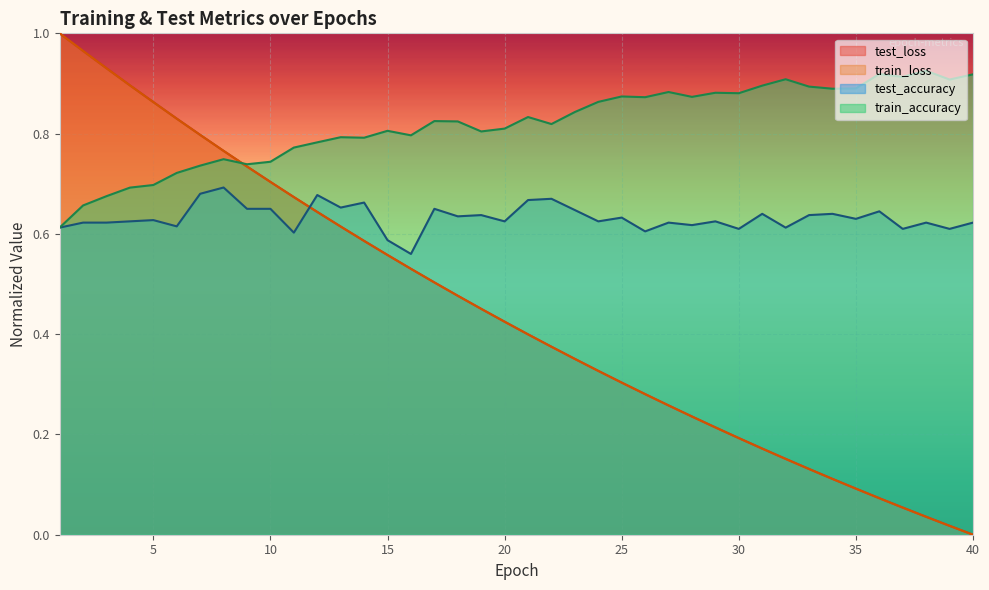

Reading left to right, extract all data points from this chart.

test_loss: 1.0	1.0	0.9	0.9	0.9	0.8	0.8	0.8	0.7	0.7	0.7	0.6	0.6	0.6	0.6	0.5	0.5	0.5	0.5	0.4	0.4	0.4	0.4	0.3	0.3	0.3	0.3	0.2	0.2	0.2	0.2	0.2	0.1	0.1	0.1	0.1	0.1	0.0	0.0	0.0
train_loss: 1.0	1.0	0.9	0.9	0.9	0.8	0.8	0.8	0.7	0.7	0.7	0.6	0.6	0.6	0.6	0.5	0.5	0.5	0.5	0.4	0.4	0.4	0.4	0.3	0.3	0.3	0.3	0.2	0.2	0.2	0.2	0.2	0.1	0.1	0.1	0.1	0.1	0.0	0.0	0.0
test_accuracy: 0.6	0.6	0.6	0.6	0.6	0.6	0.7	0.7	0.7	0.6	0.6	0.7	0.7	0.7	0.6	0.6	0.7	0.6	0.6	0.6	0.7	0.7	0.6	0.6	0.6	0.6	0.6	0.6	0.6	0.6	0.6	0.6	0.6	0.6	0.6	0.6	0.6	0.6	0.6	0.6
train_accuracy: 0.6	0.7	0.7	0.7	0.7	0.7	0.7	0.7	0.7	0.7	0.8	0.8	0.8	0.8	0.8	0.8	0.8	0.8	0.8	0.8	0.8	0.8	0.8	0.9	0.9	0.9	0.9	0.9	0.9	0.9	0.9	0.9	0.9	0.9	0.9	0.9	0.9	0.9	0.9	0.9